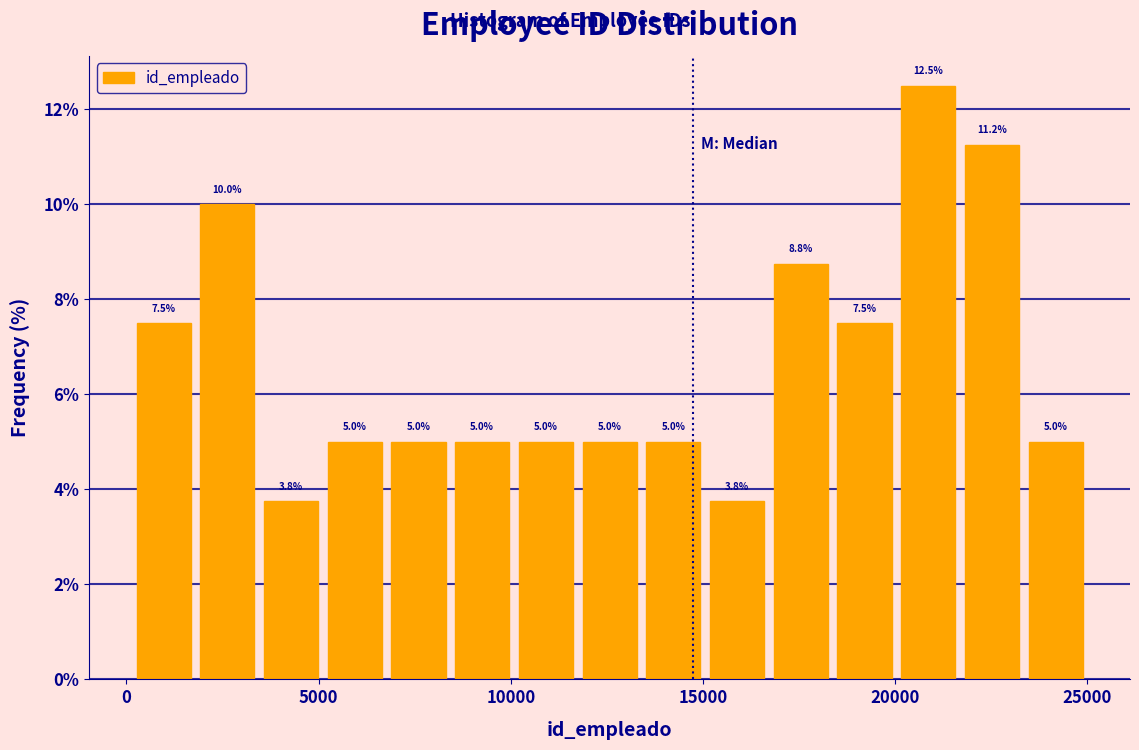

Read against the x-axis, roughly where is the centre of the tallest bar?

21000